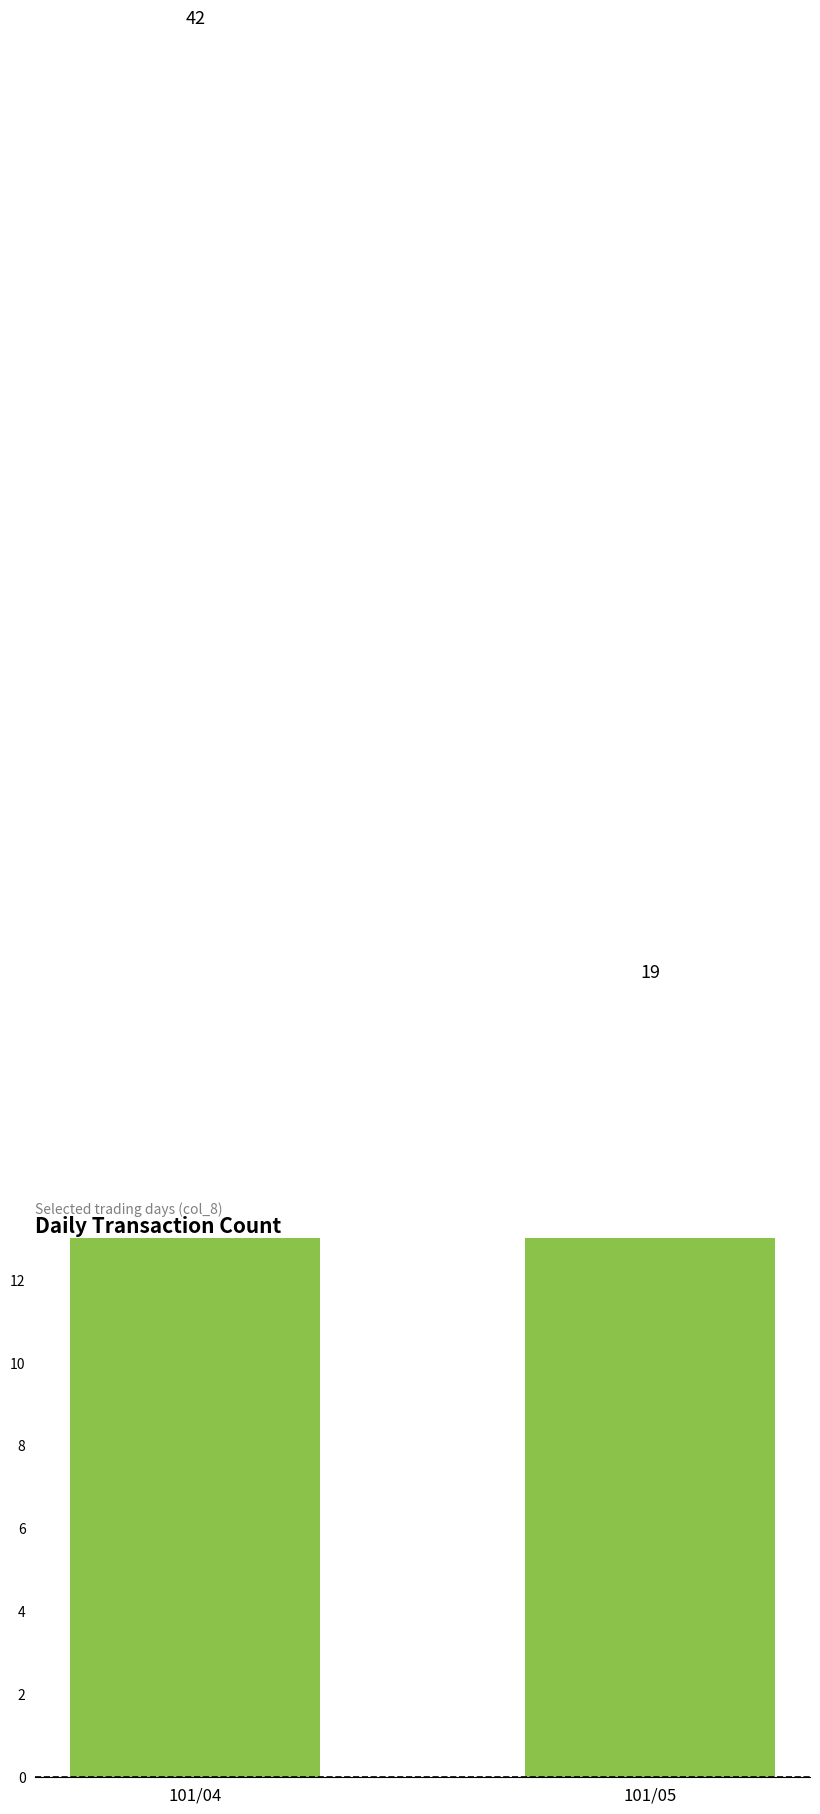

Does the chart contain any negative values?

No